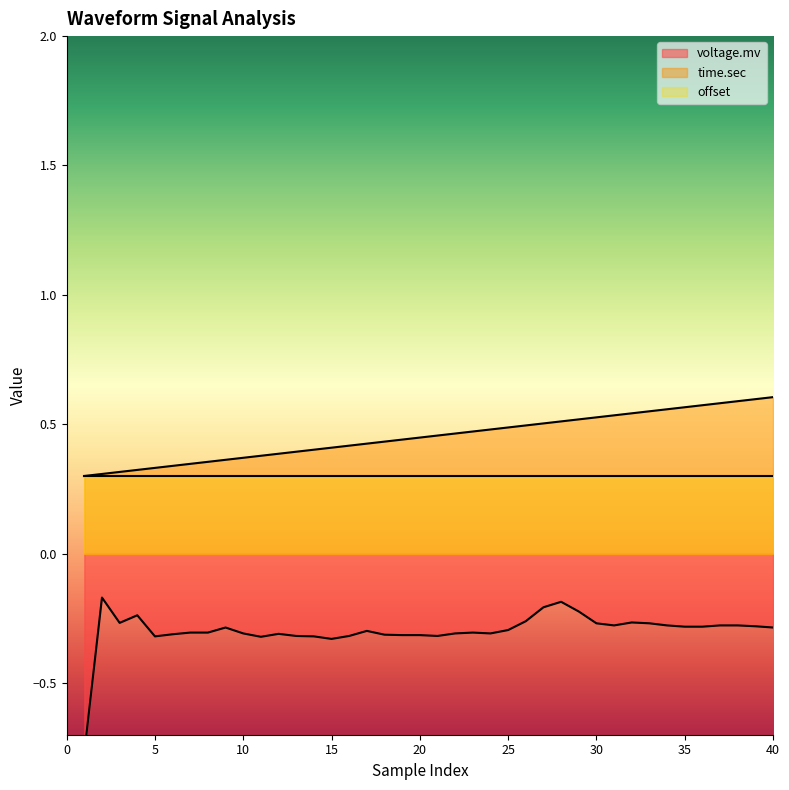

True or false: time.sec and voltage.mv intersect in this chart.

False